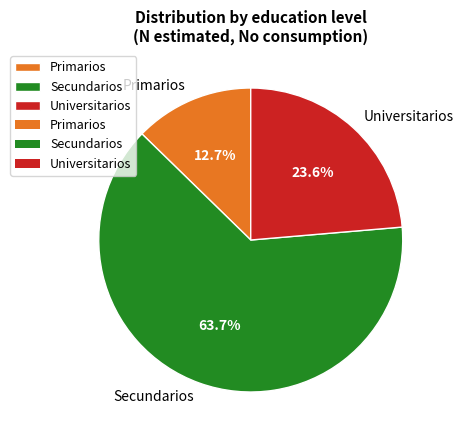

Does any single category account for the majority?

Yes